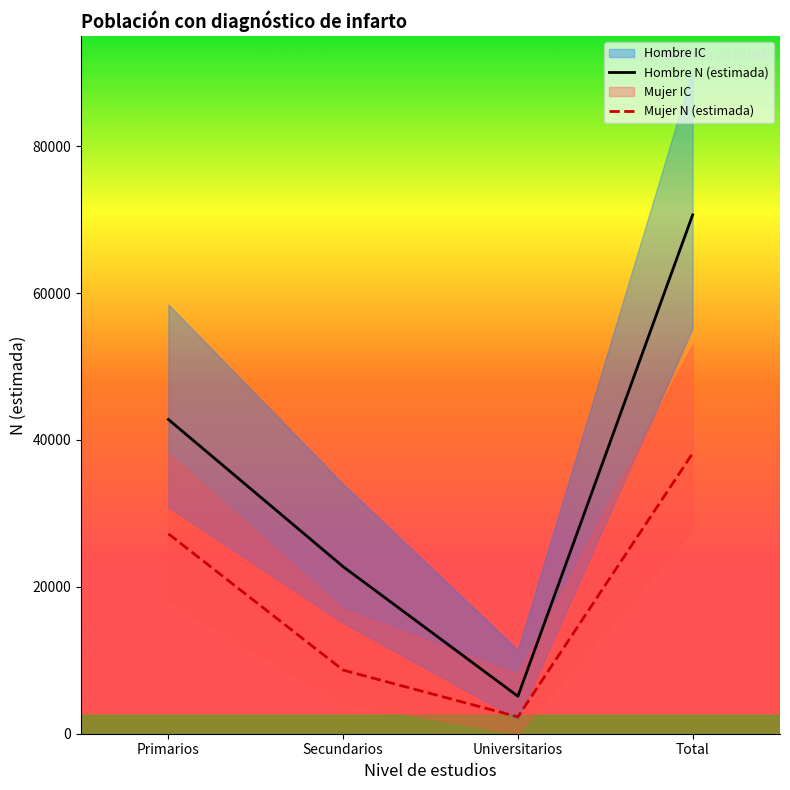

Is it true that Mujer N (lím sup IC) equals 9920 at Secundarios?

False